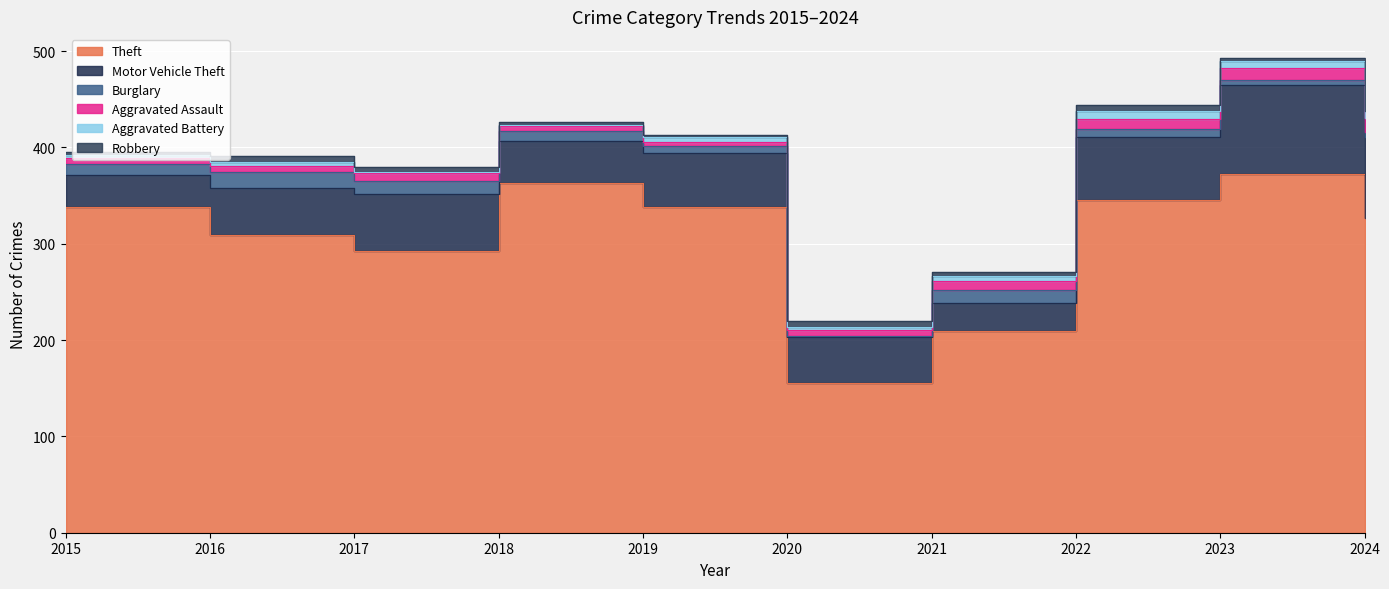

What is the sum of the Robbery values at 2016 and 2023?

9